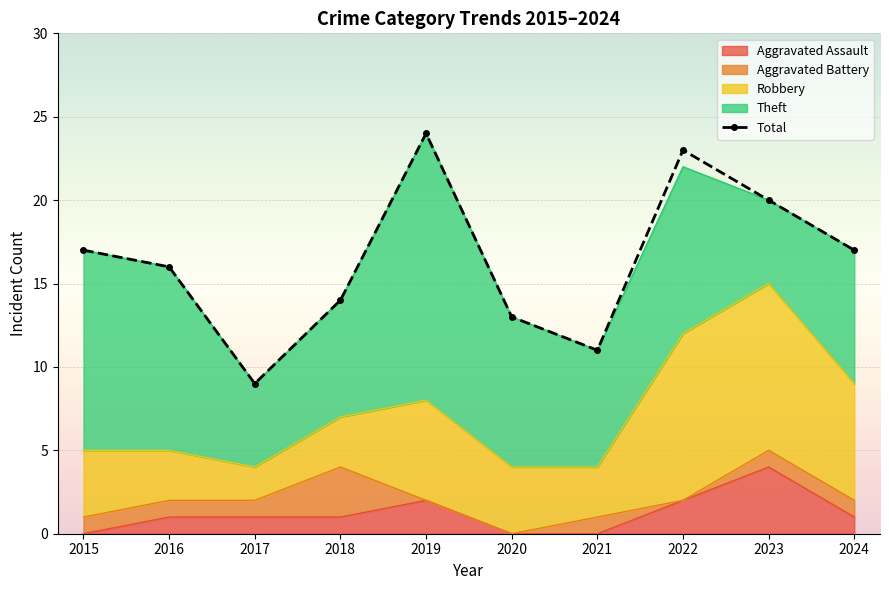

What is the difference between the maximum and minimum values in the Aggravated Battery series?

3